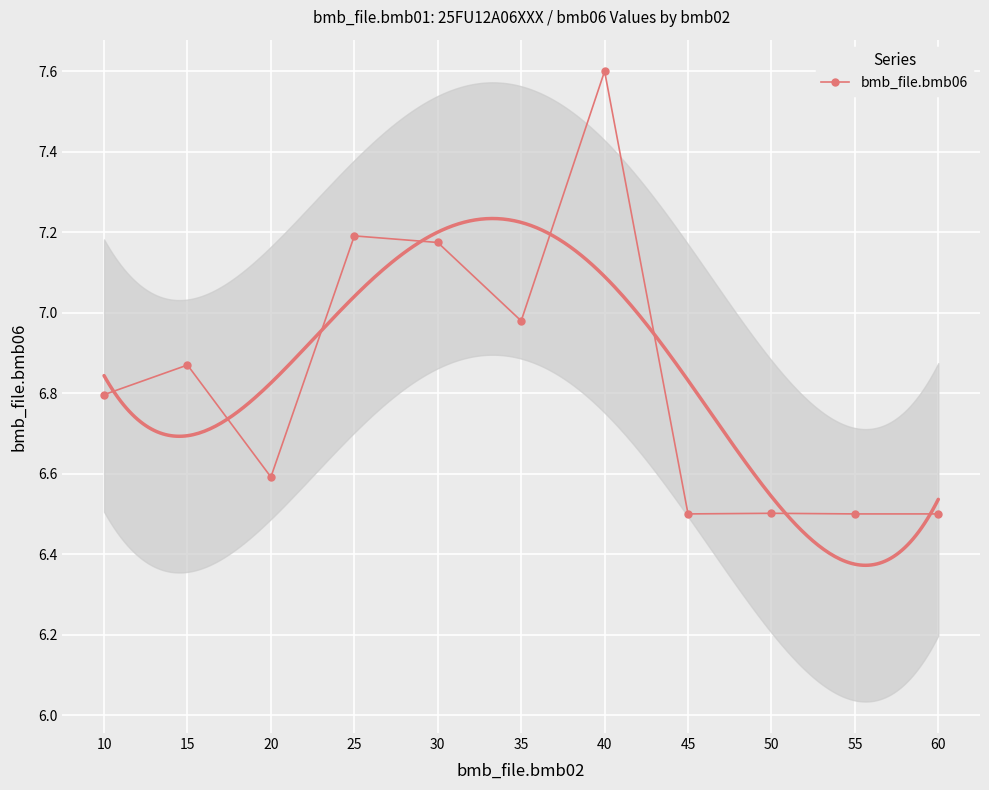

Reading right to left, extract all data points from this chart.

60=6.5	55=6.5	50=6.5	45=6.5	40=7.6	35=7.0	30=7.2	25=7.2	20=6.6	15=6.9	10=6.8